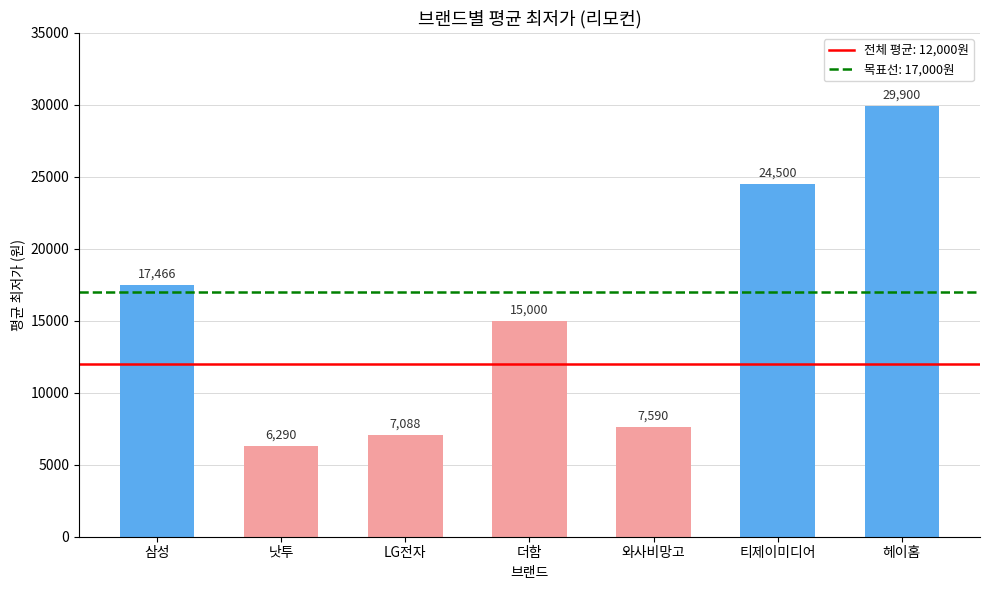

Where is the data nearest to the value 18095?

삼성